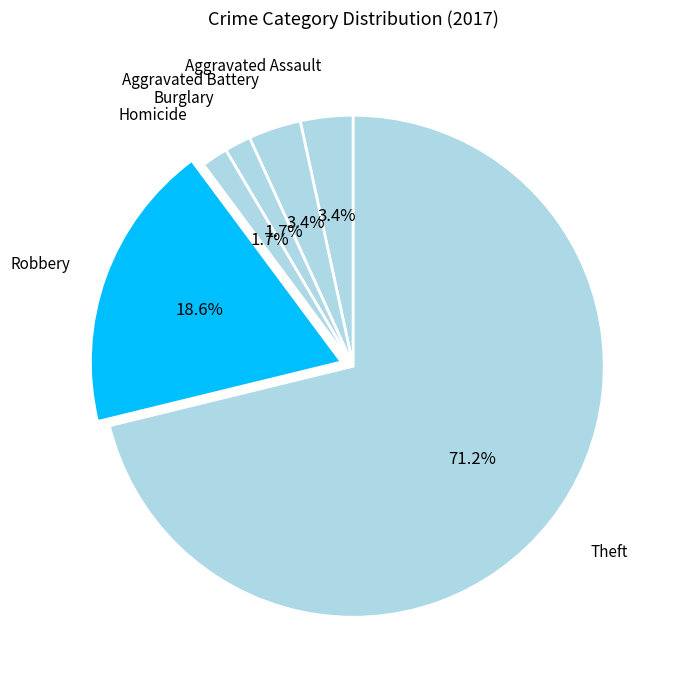

What is the majority slice?

Theft